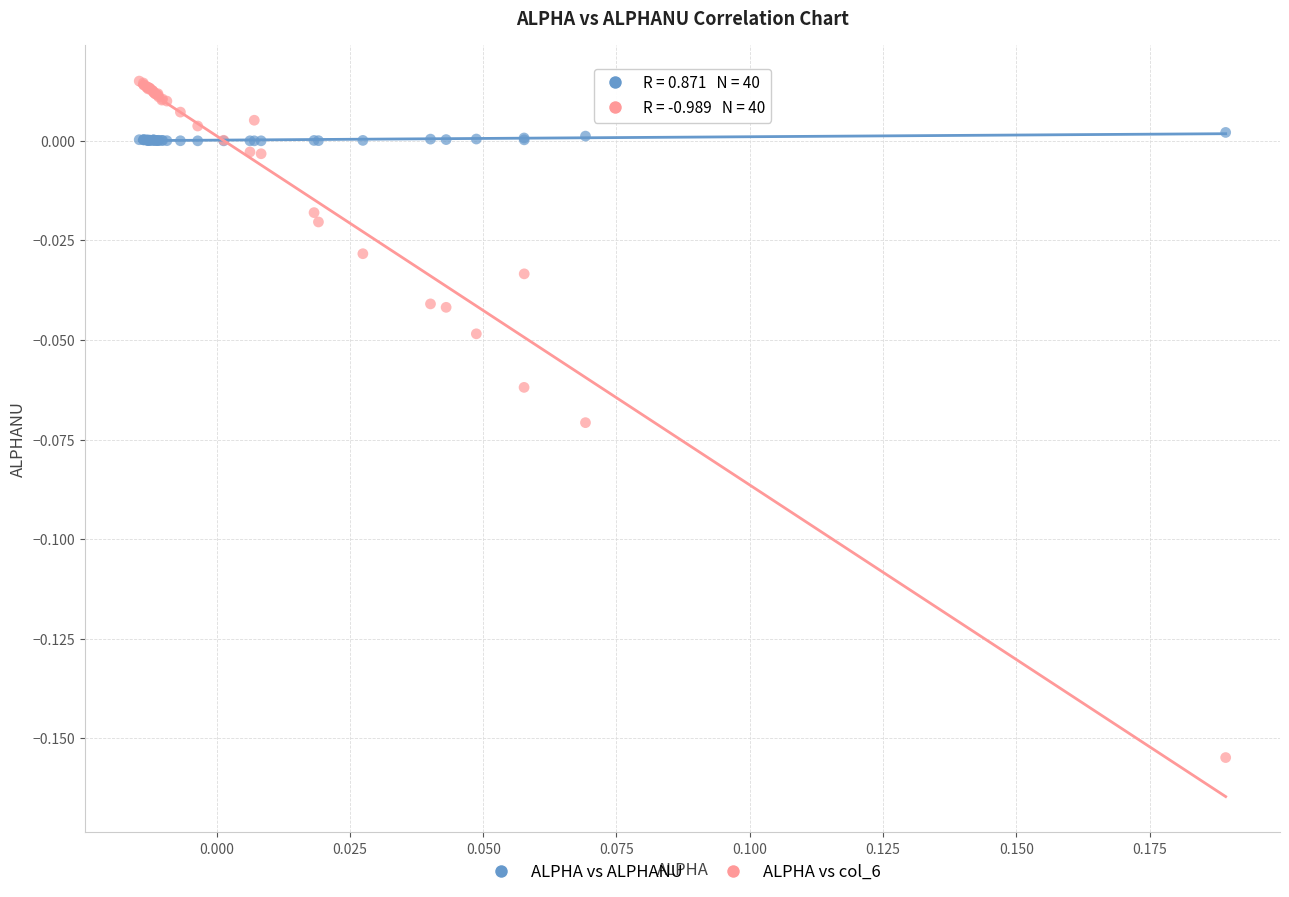

What are all the series names shown in the legend?

ALPHA vs ALPHANU, ALPHA vs col_6